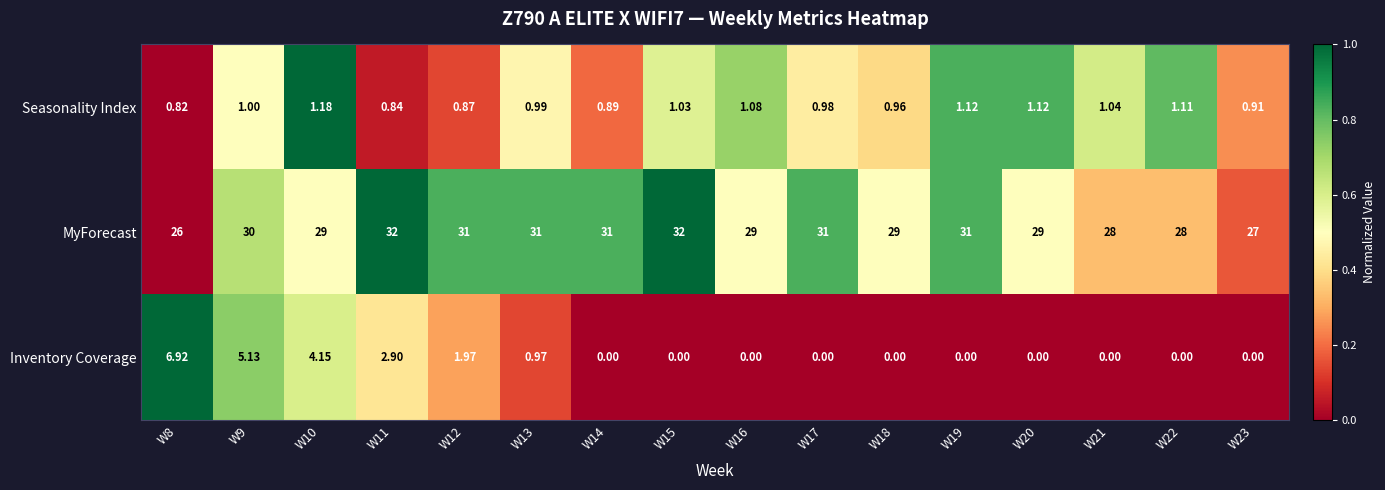

At which category is the sum across all series the highest?

W9